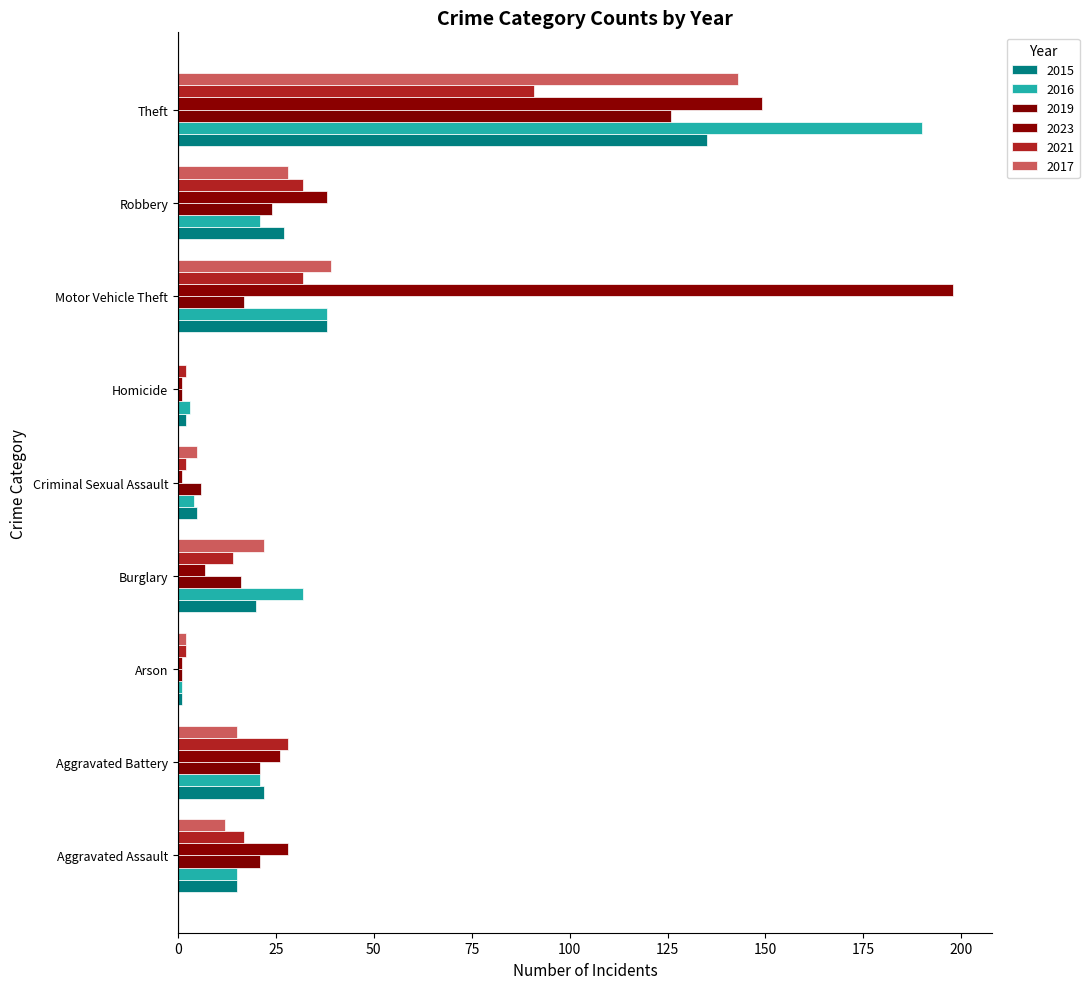

True or false: 2016 has a value of 4 at Criminal Sexual Assault.

True